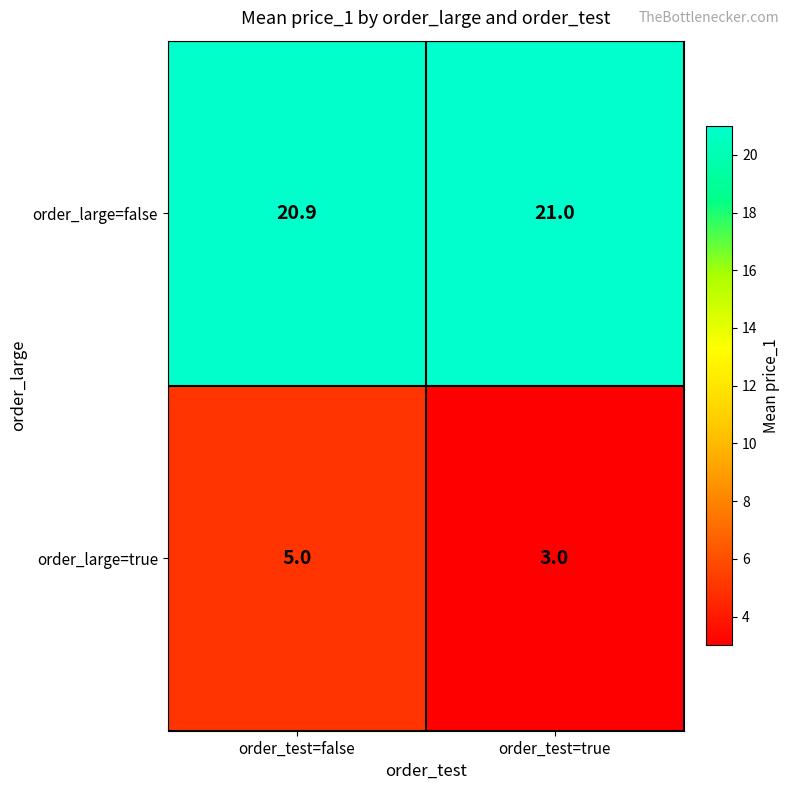

At order_test=true, list the series in order from smallest to largest.

order_large=true, order_large=false